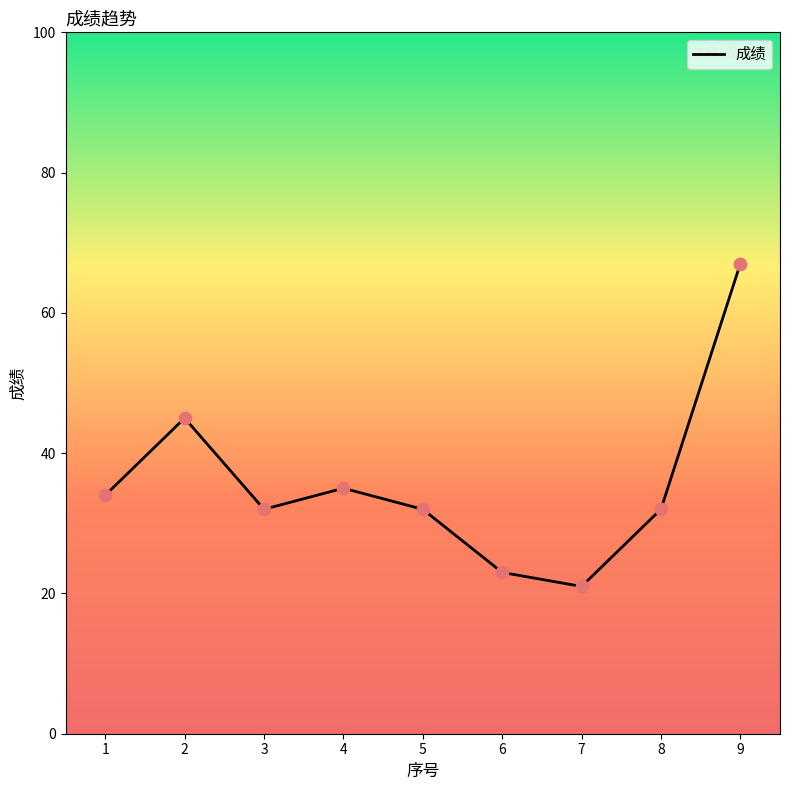

What is the ratio of the value at 6 to the value at 5?

0.7